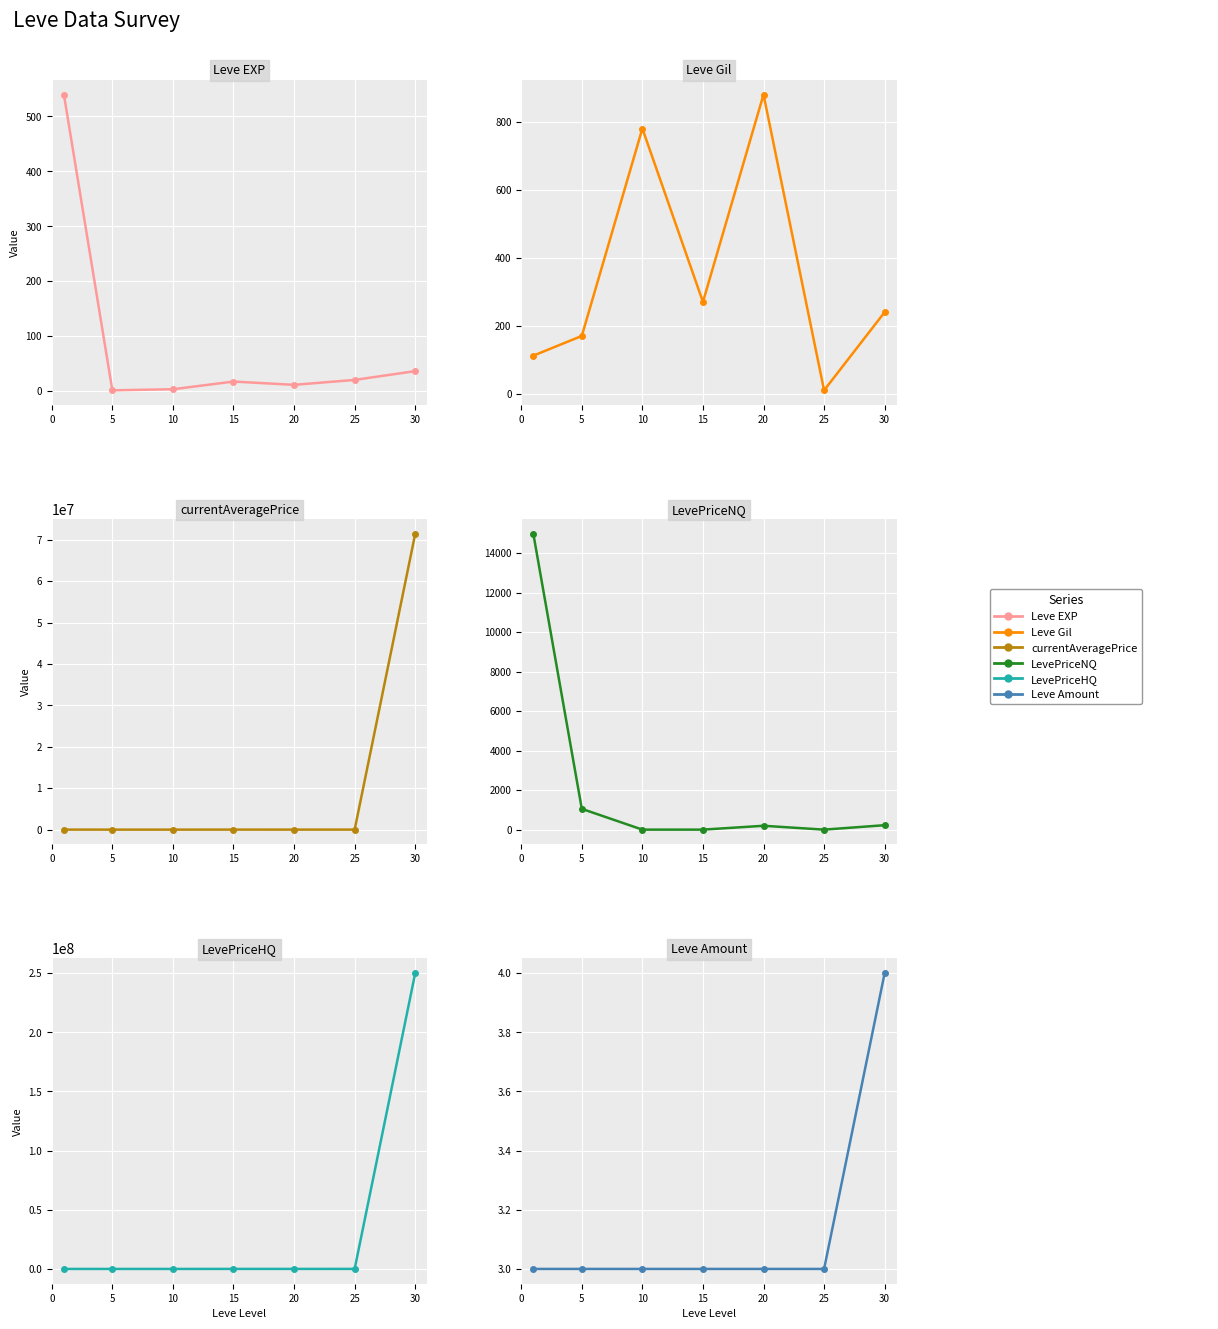

Which series has the widest spread of values?

LevePriceHQ